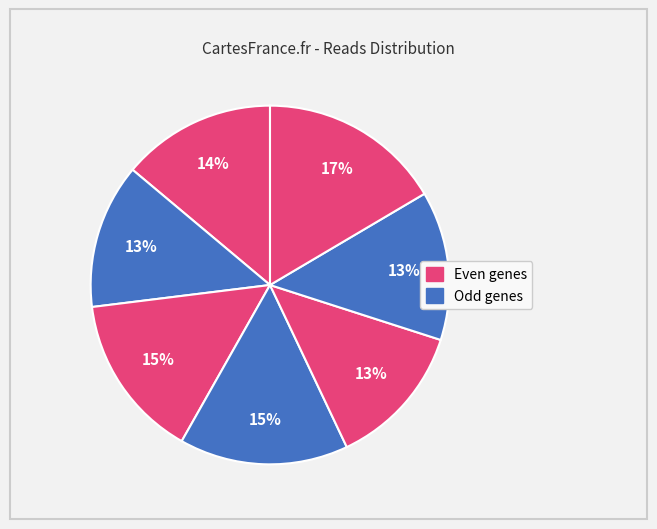

Count the number of slices in the pie.

7